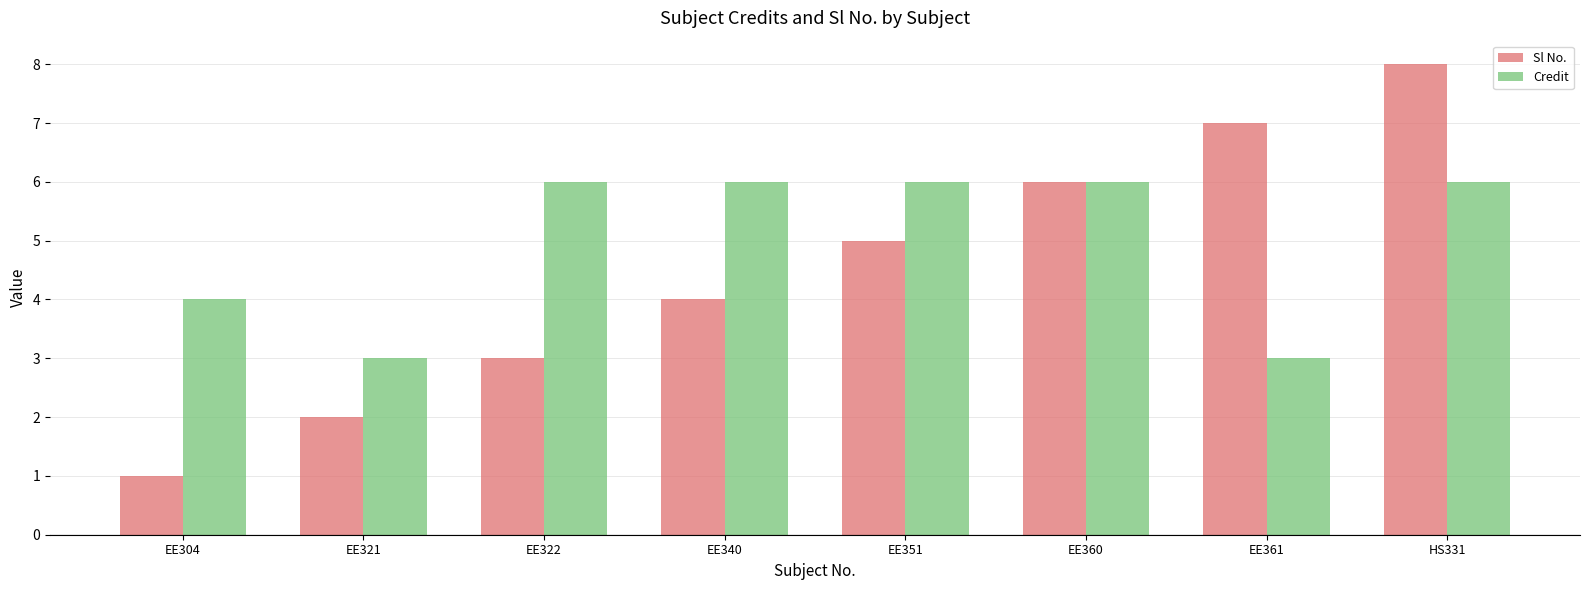

What is the average value of the Credit series?

5